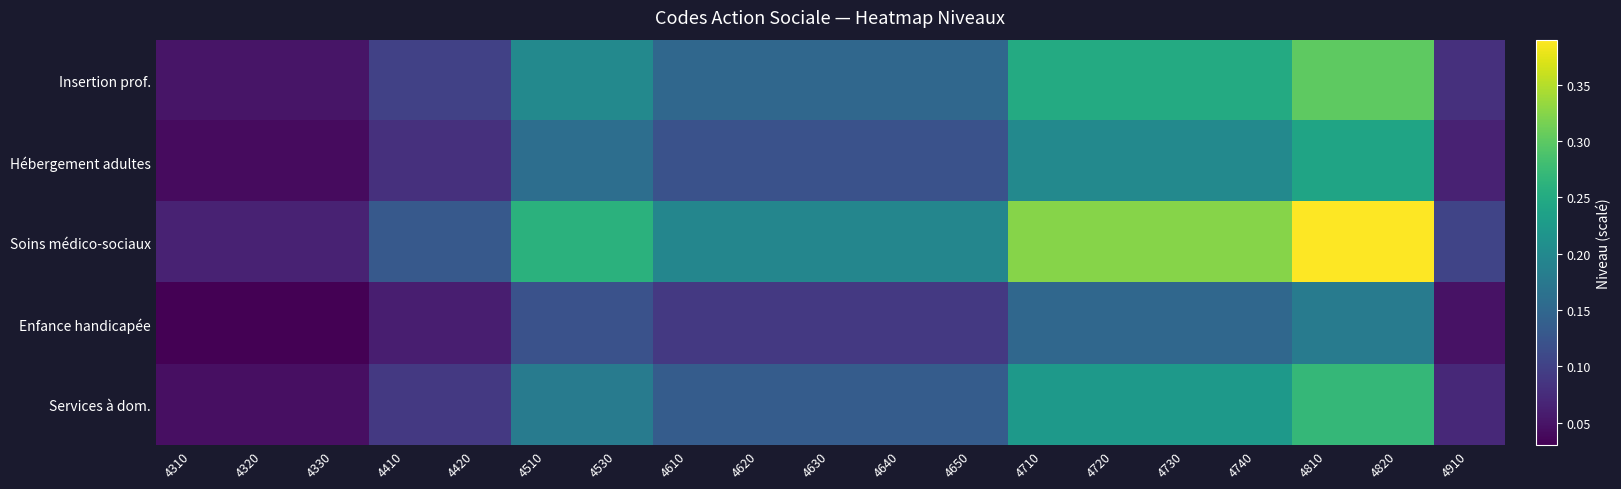

At how many categories does at least one series exceed 0?

19